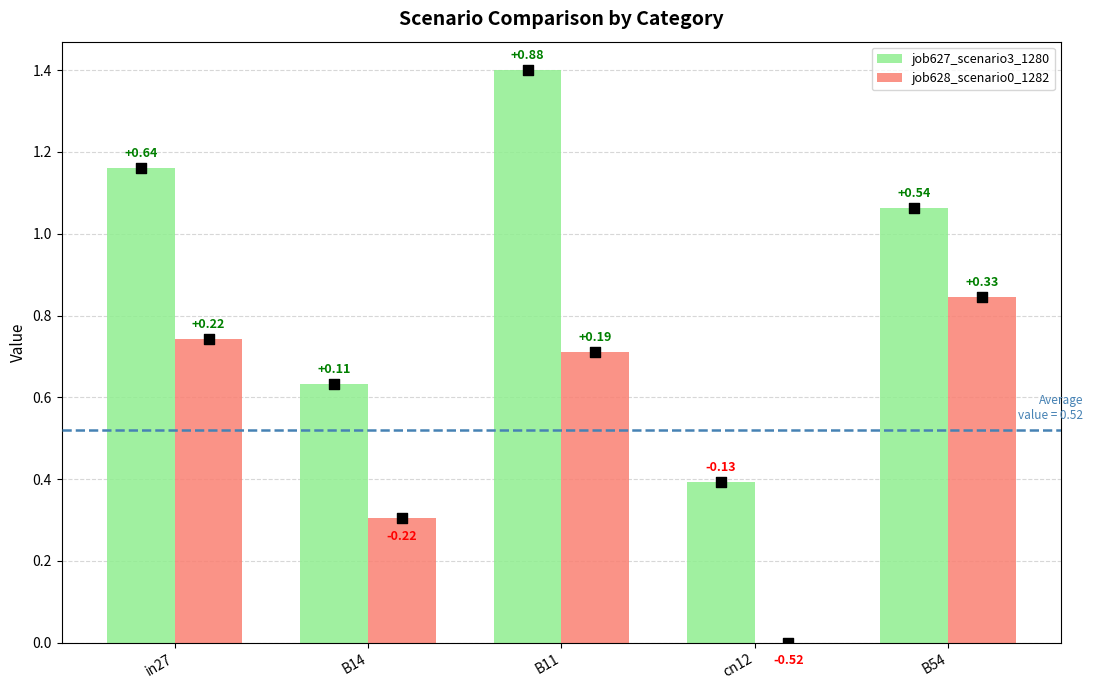

Which series has the widest spread of Y values?

job627_scenario3_1280